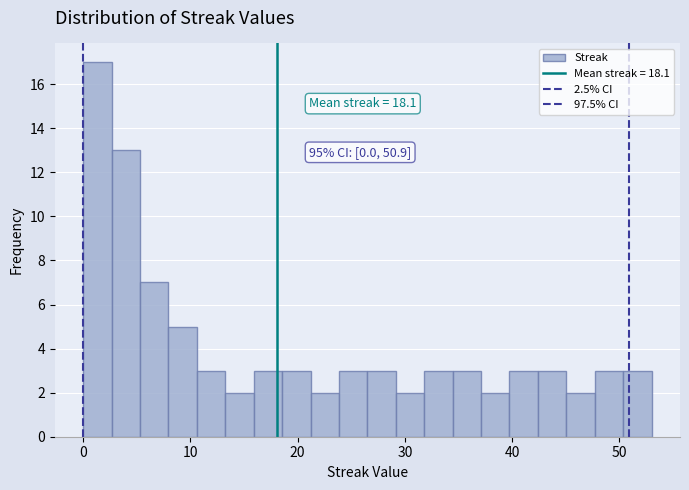

Read against the x-axis, roughly where is the centre of the tallest bar?

1